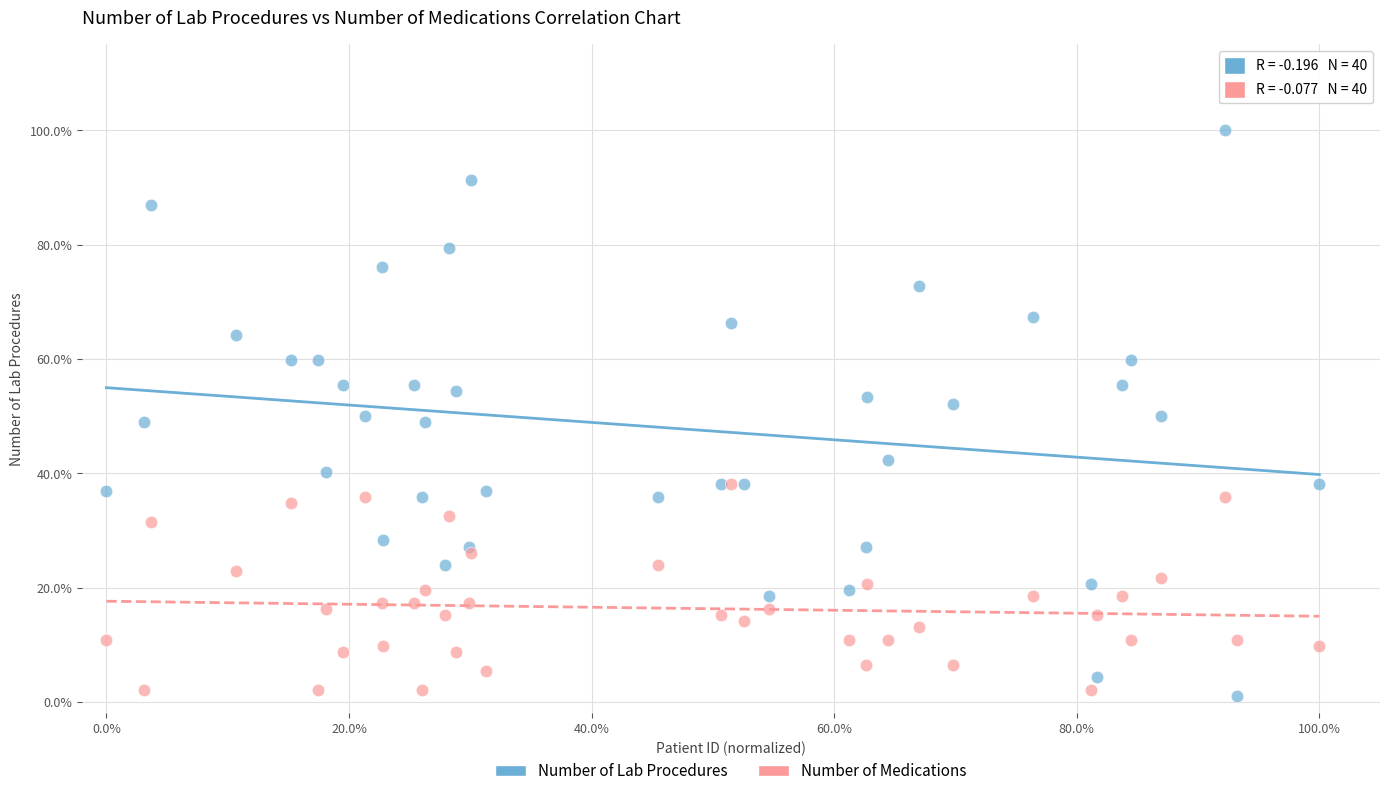

Which series reaches the maximum Y coordinate?

Number of Lab Procedures